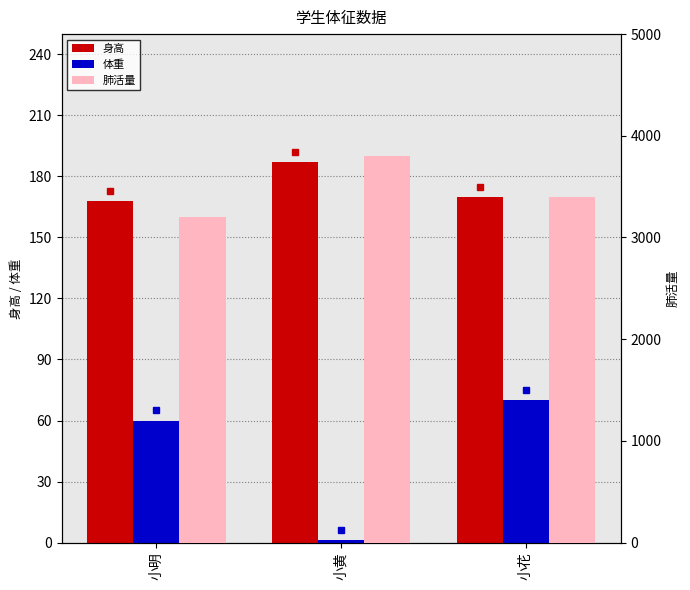

What position from the left is 小黄?

2